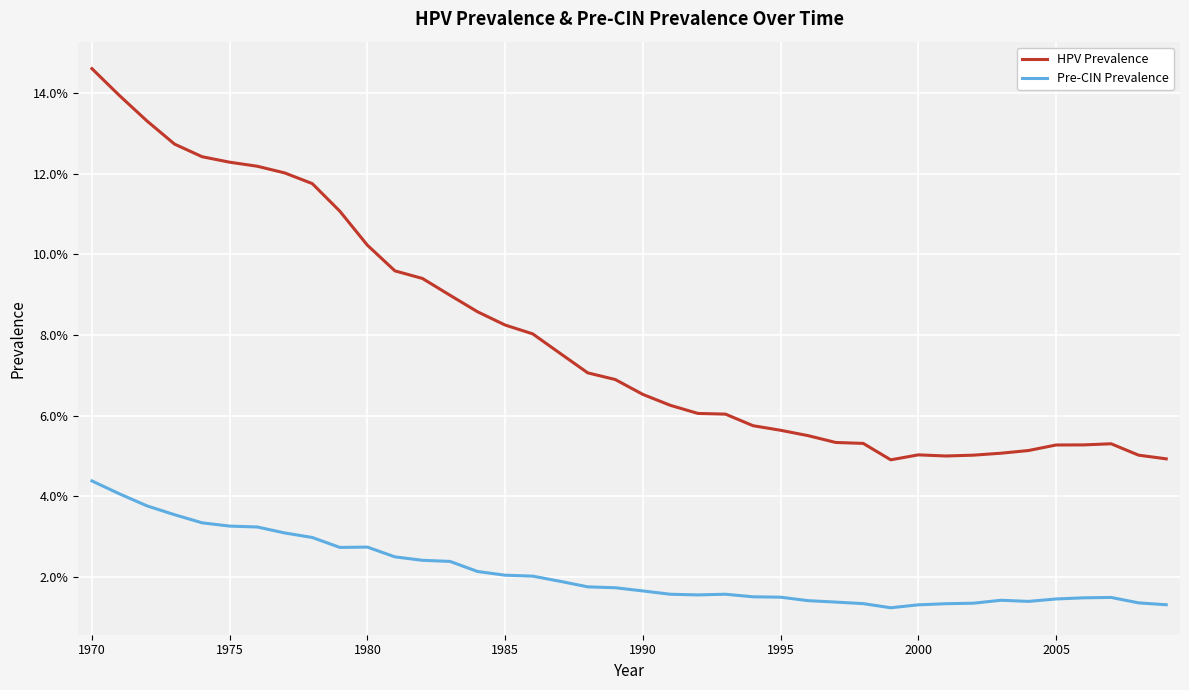

True or false: Pre-CIN Prevalence has more than 0 interior local peaks.

True